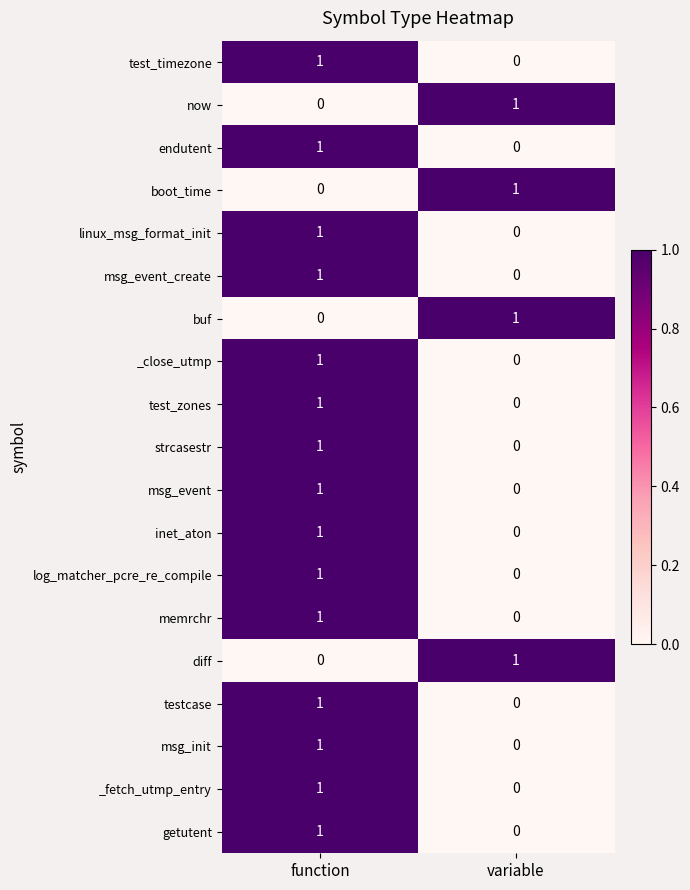

Is it true that test_zones equals 0 at function?

False